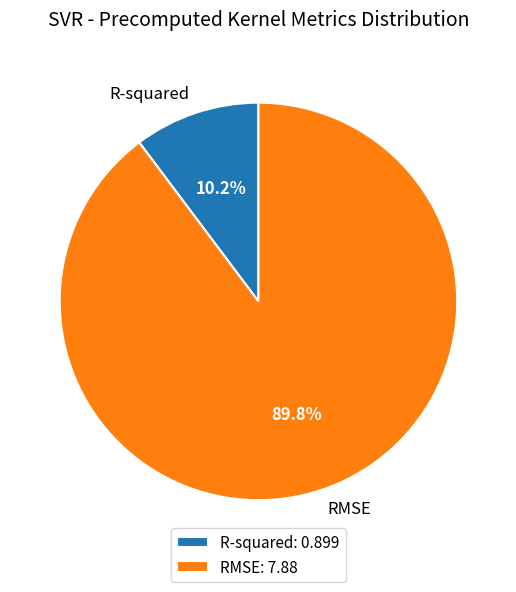

How many segments does this pie chart have?

2